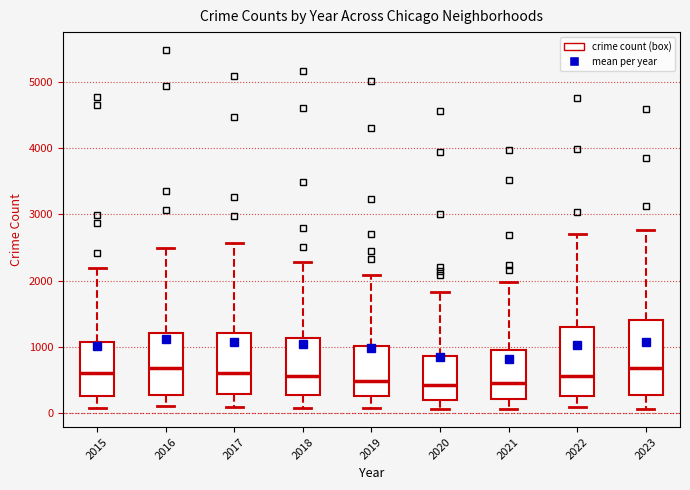

Reading left to right, read every box against the y-axis: the position of its median line, the range the box covers, and the ends of its whiskers. The values are not printed on the chart, so give them approximately, as read against the axis.

2015: median 600, box 300 to 1100, whiskers 100 to 2200
2016: median 700, box 300 to 1200, whiskers 100 to 2500
2017: median 600, box 300 to 1200, whiskers 100 to 2600
2018: median 600, box 300 to 1100, whiskers 100 to 2300
2019: median 500, box 300 to 1000, whiskers 100 to 2100
2020: median 400, box 200 to 900, whiskers 100 to 1800
2021: median 500, box 200 to 900, whiskers 100 to 2000
2022: median 600, box 300 to 1300, whiskers 100 to 2700
2023: median 700, box 300 to 1400, whiskers 100 to 2800